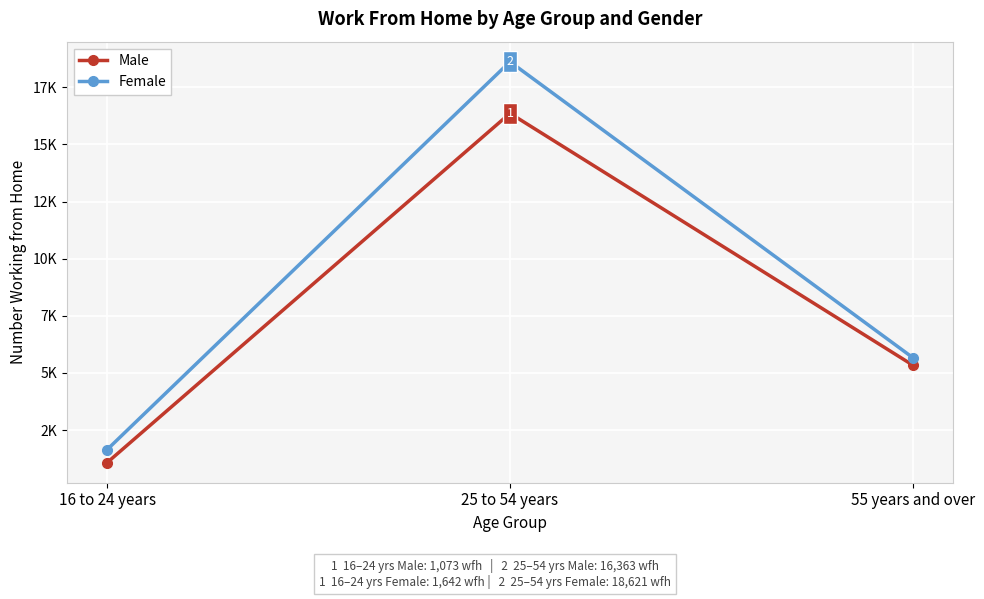

What is the total value across all series at 55 years and over?

11006